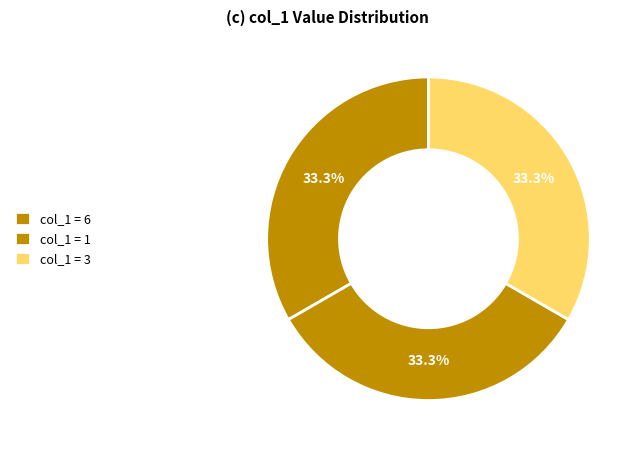

How many segments does this pie chart have?

3